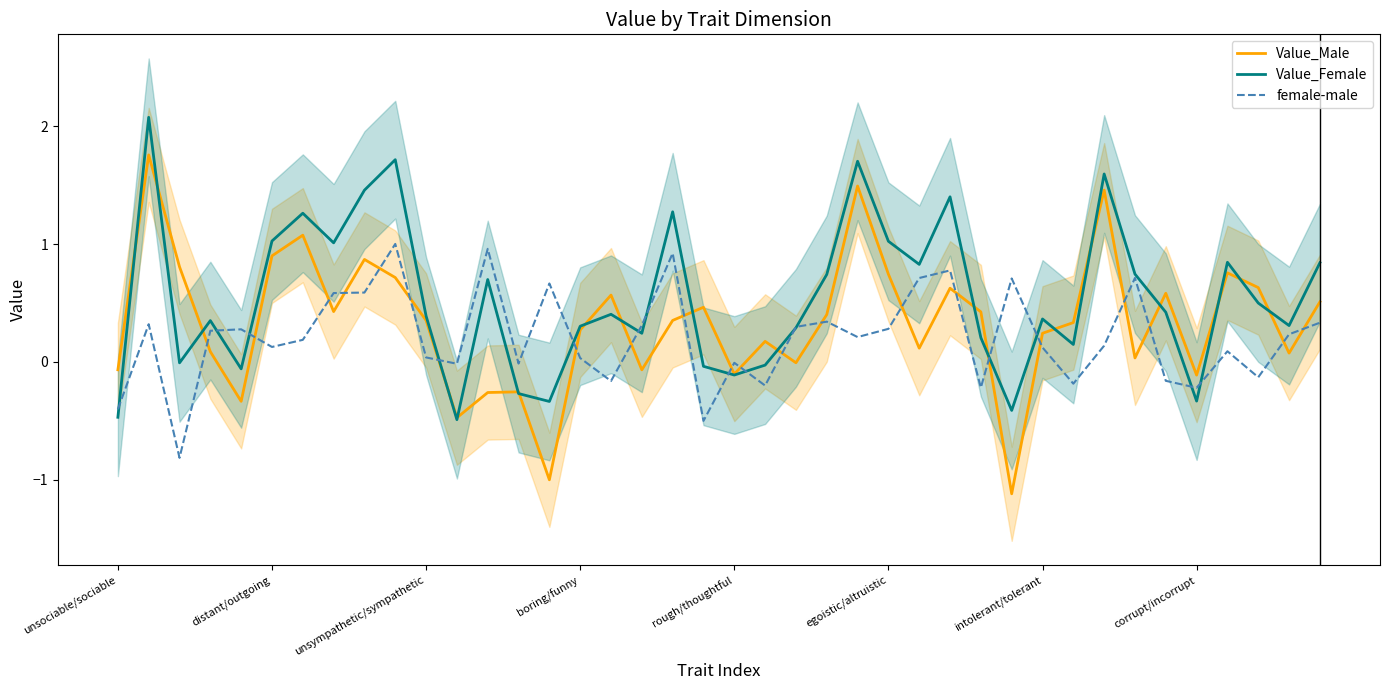

What is the minimum value for Value_Male?

-1.1